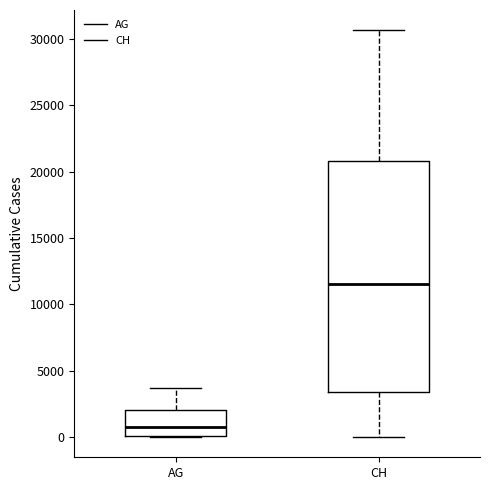

Reading left to right, read every box against the y-axis: the position of its median line, the range the box covers, and the ends of its whiskers. The values are not printed on the chart, so give them approximately, as read against the axis.

AG: median 500, box 0 to 2000, whiskers 0 to 3500
CH: median 11500, box 3500 to 21000, whiskers 0 to 30500